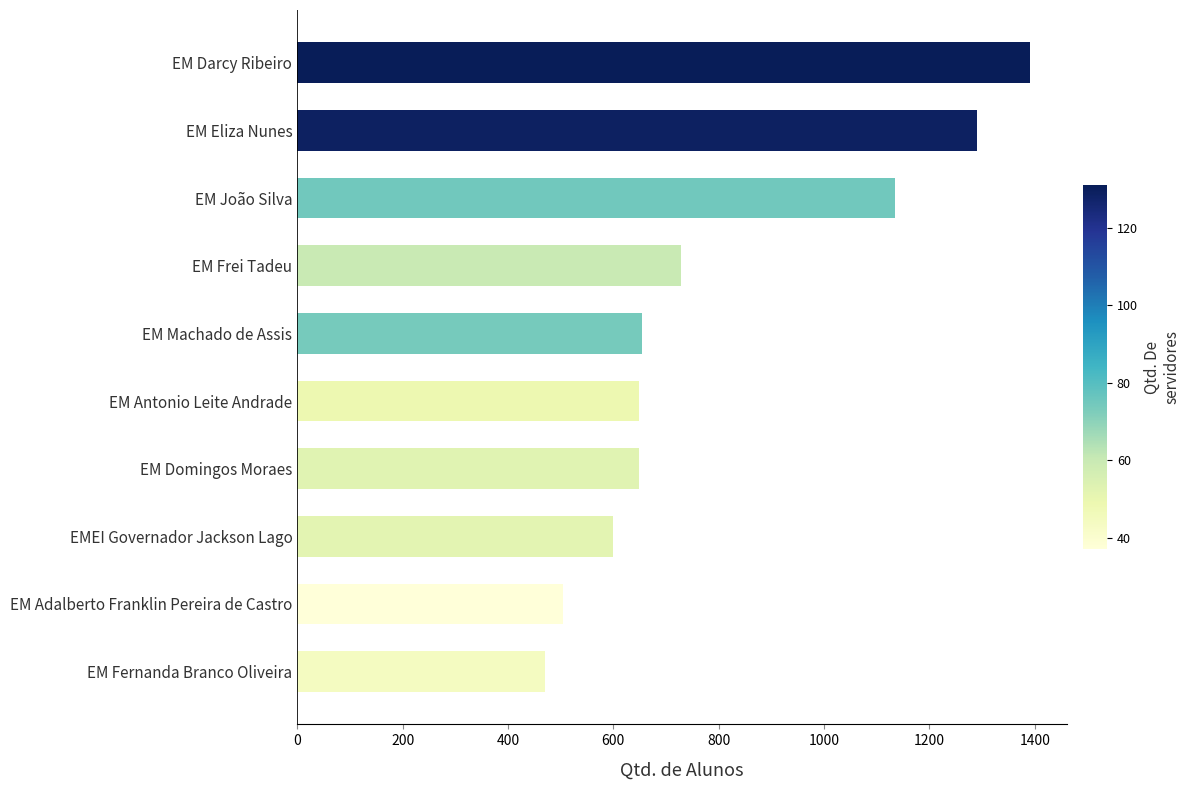

What is the average value?

807